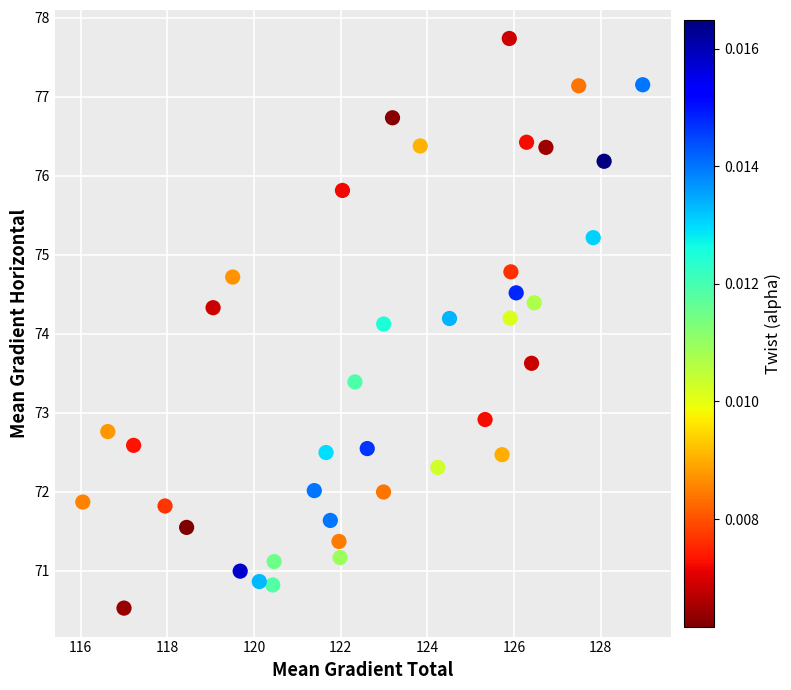

What is the range of X values (max minus min)?

12.9